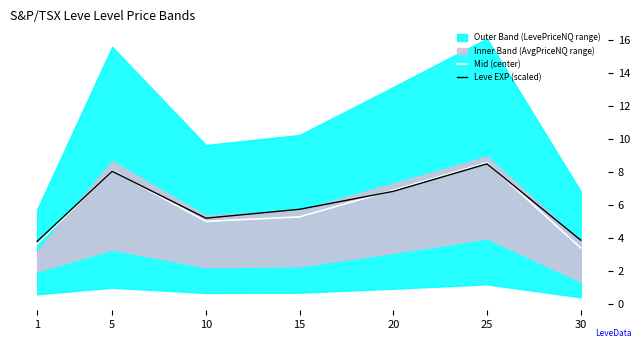

What is the difference between the maximum and minimum values in the Mid (center) series?

5.2